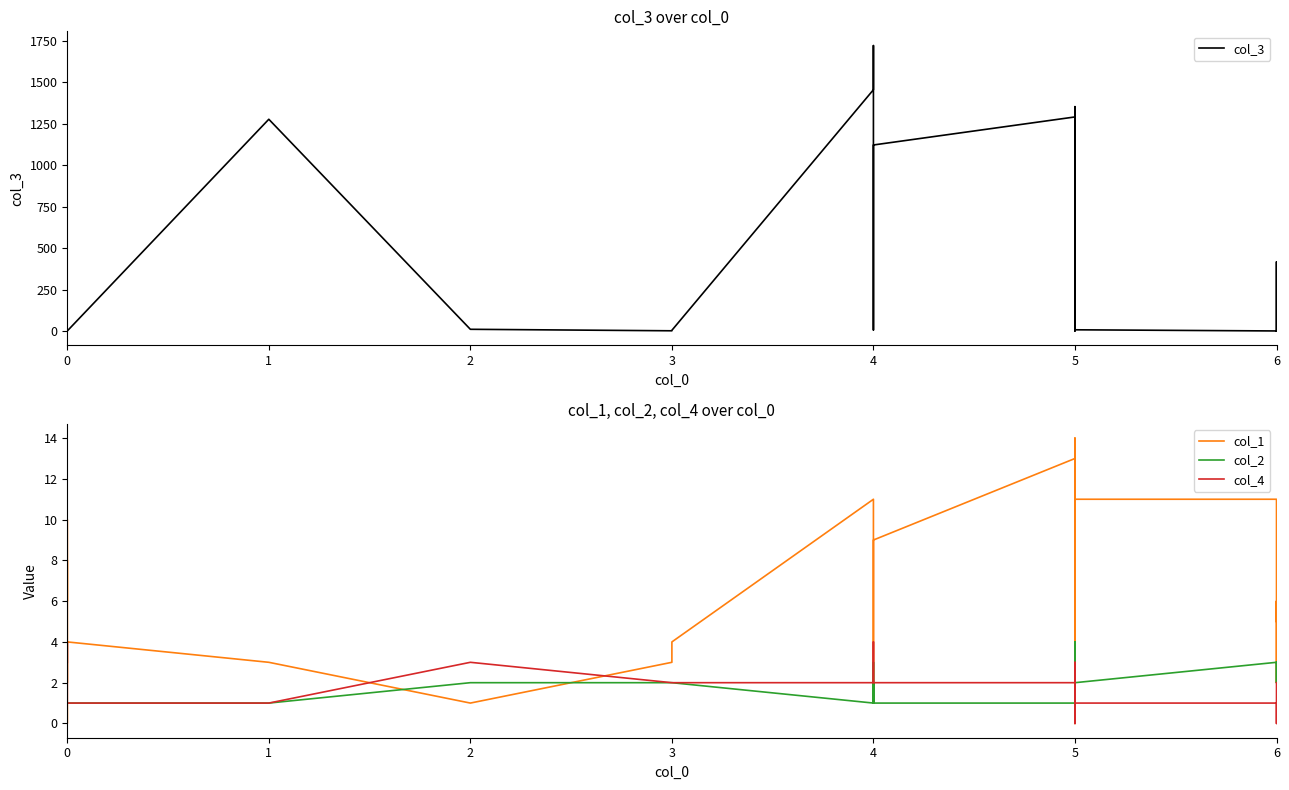

What is the value of the col_4 point at the 19th from the left?

3